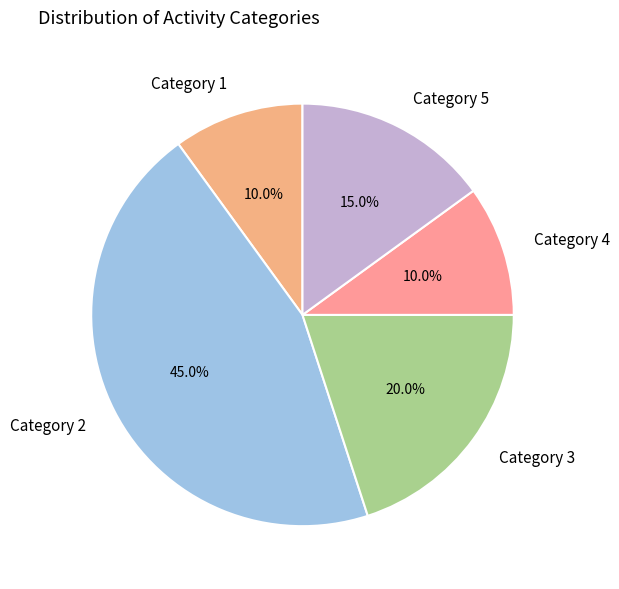

Approximately how many times larger is the value at Category 3 compared to Category 5?

1.3